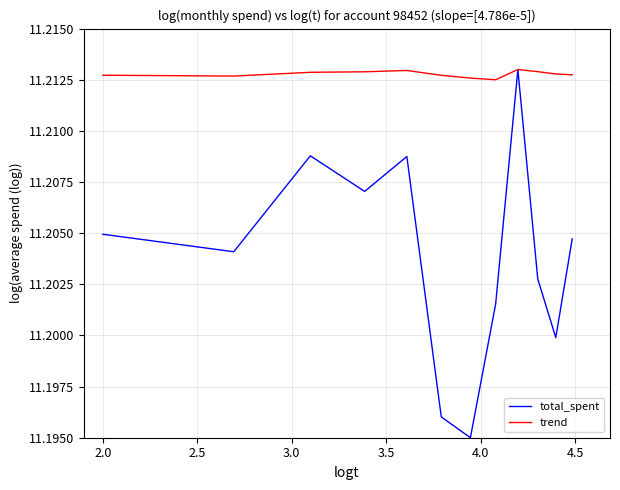

In total_spent, how many points are higher than both neighbors (excluding endpoints)?

3